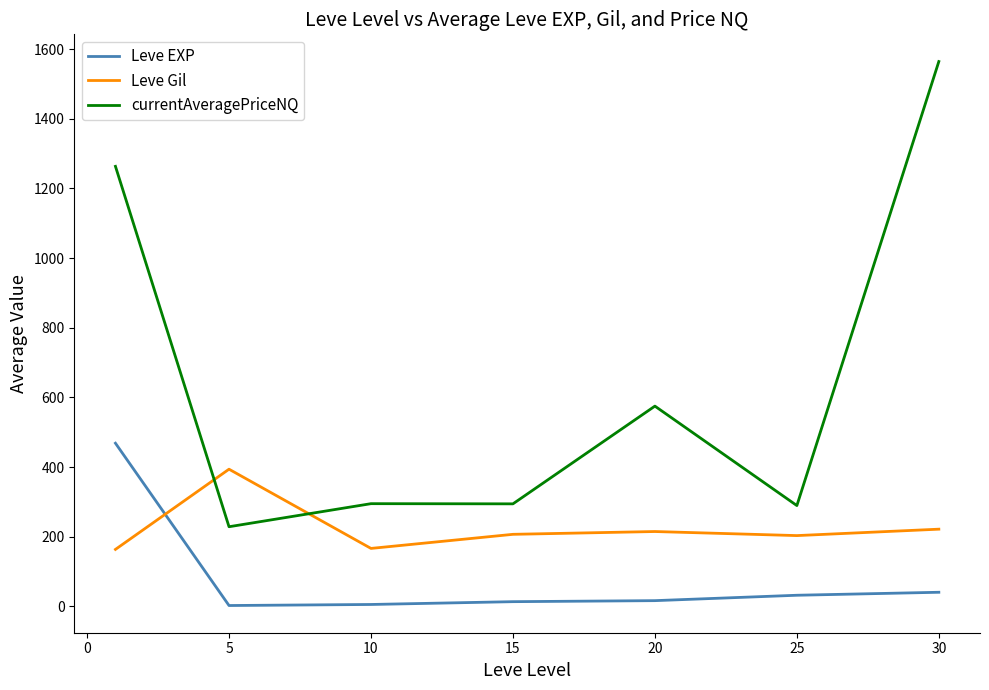

Rank the series by their maximum value, from highest to lowest.

currentAveragePriceNQ, Leve EXP, Leve Gil